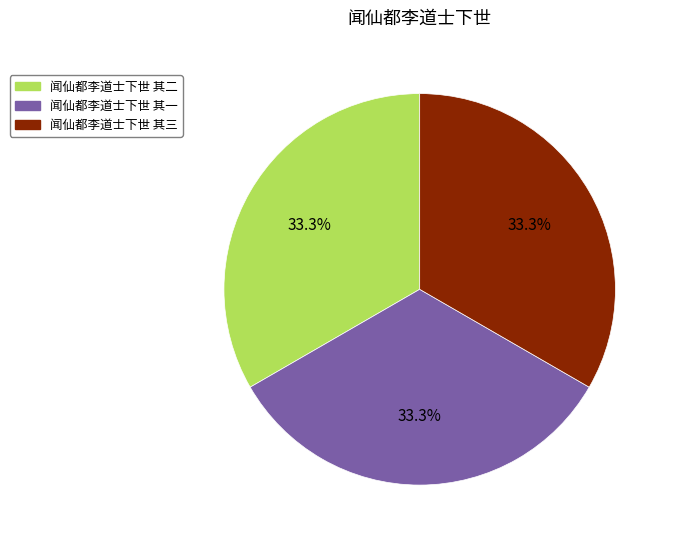

What is the ratio of the value at 闻仙都李道士下世 其三 to the value at 闻仙都李道士下世 其一?

1.0